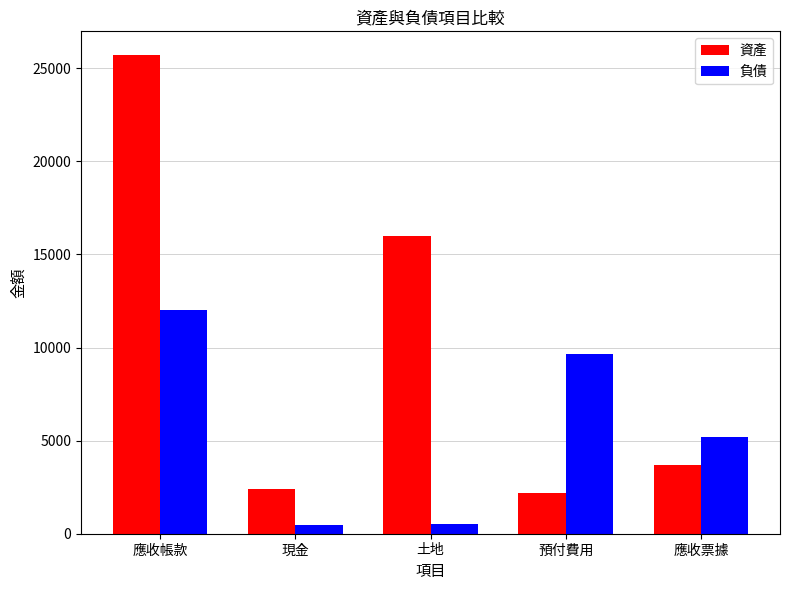

Are the bars grouped side by side (vs. stacked)?

Yes